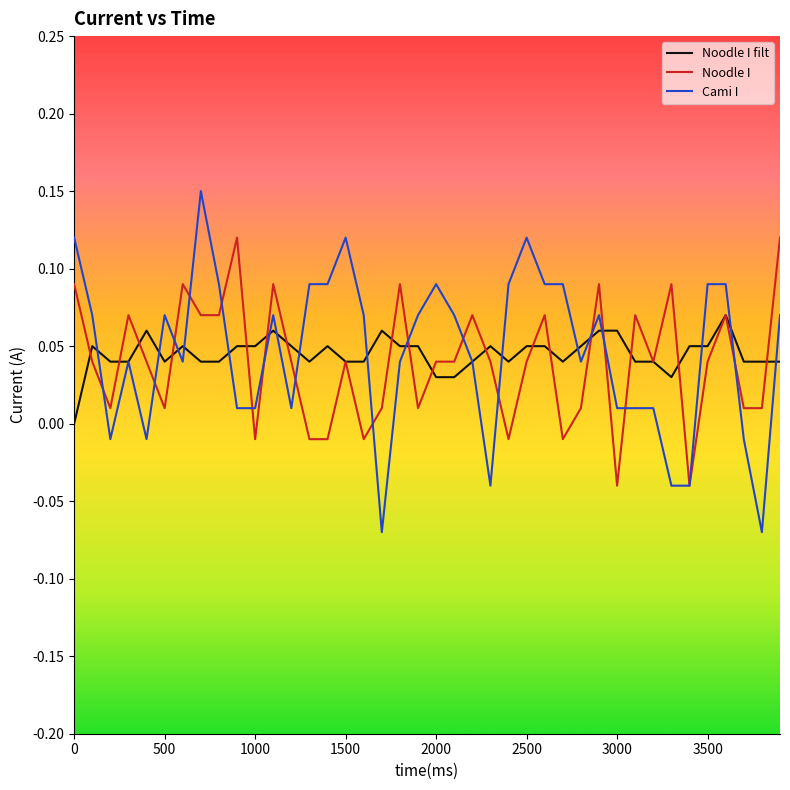

Which series has the widest spread of values?

Cami I